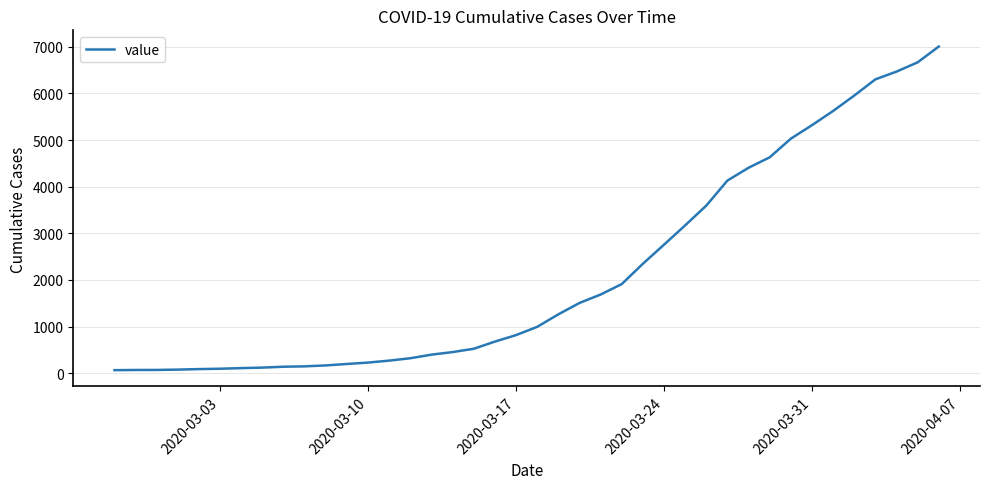

What is the sum of all values?

85788